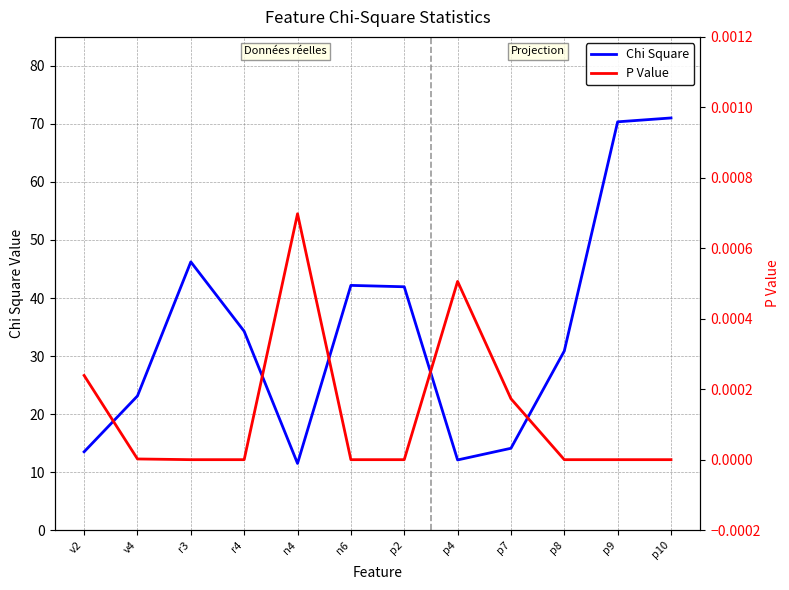

Which category has the lowest value in the P Value series?

r3